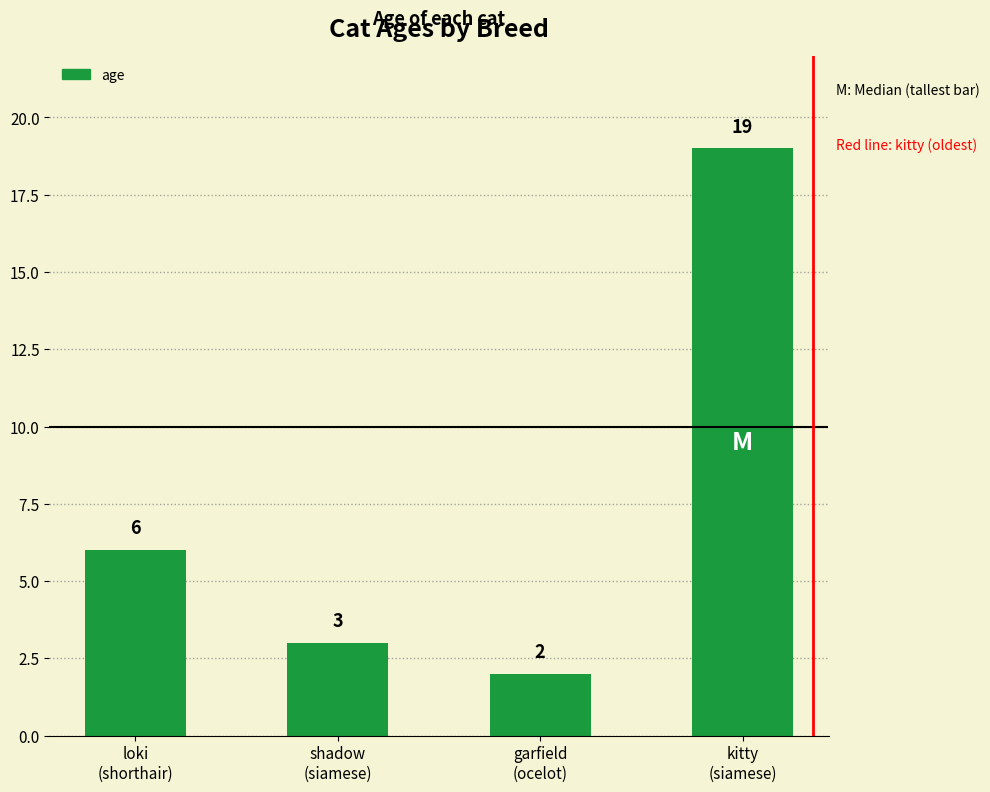

Reading left to right, list all the values displayed in this chart.

loki
(shorthair)=6	shadow
(siamese)=3	garfield
(ocelot)=2	kitty
(siamese)=19